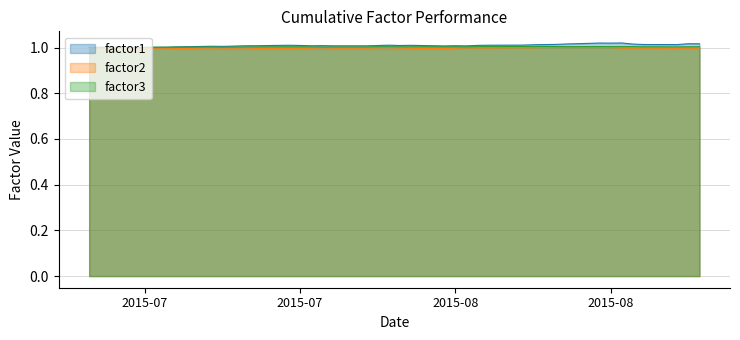

Which series has the largest total across all categories?

factor1